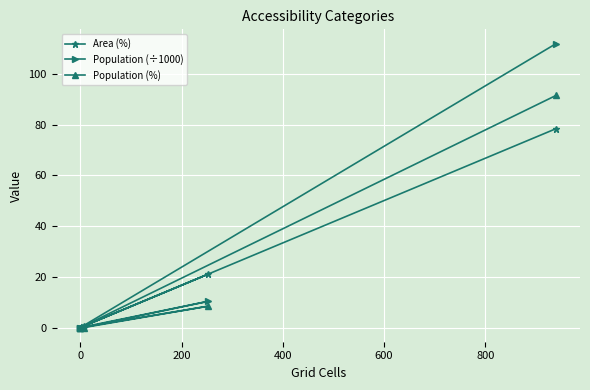

What is the sum of the Area (%) values at 200 and 0?

21.6